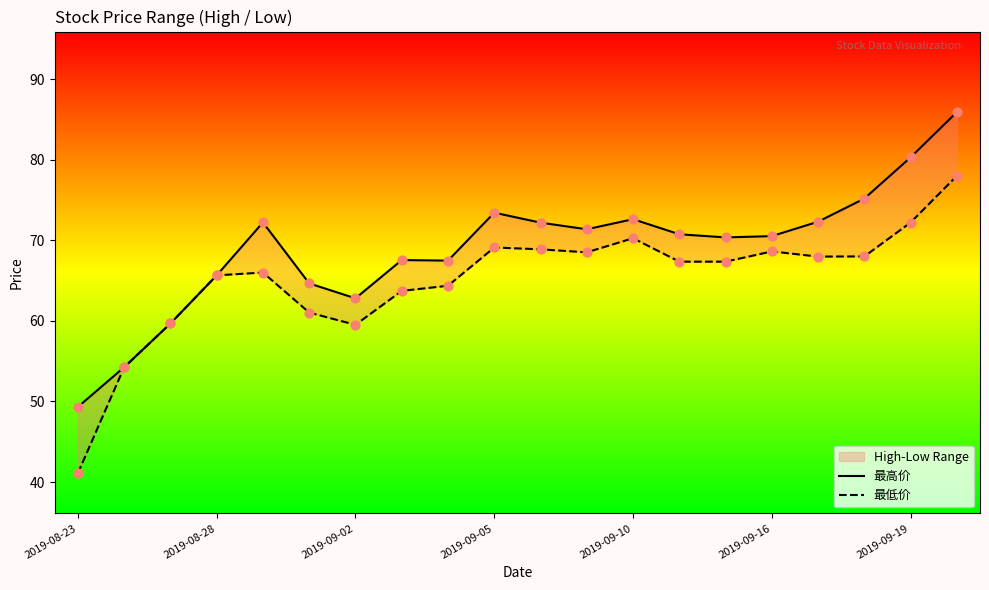

At which category is the sum across all series the highest?

19